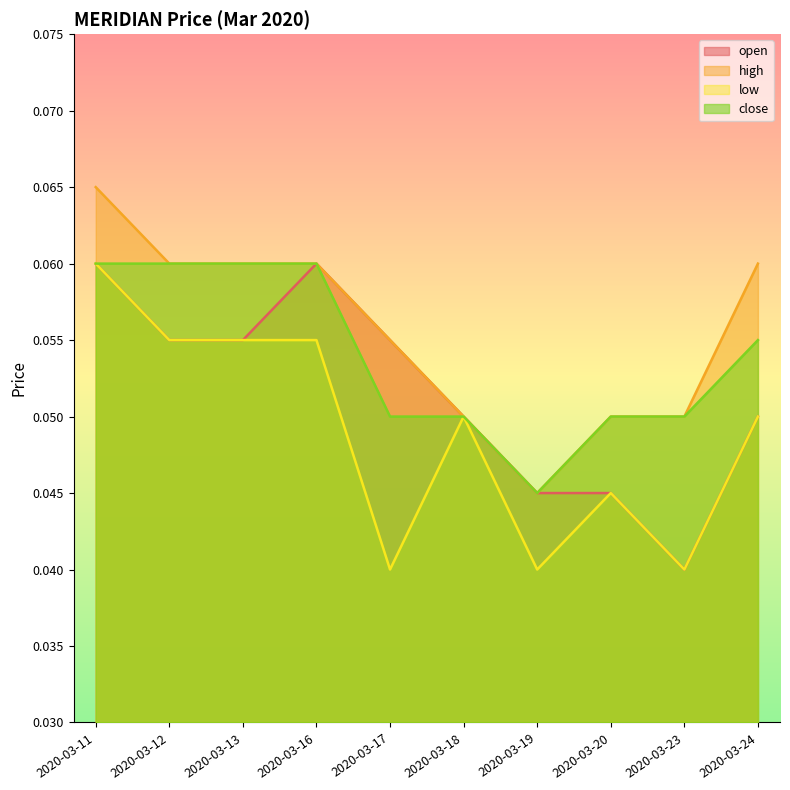

The high series shows 0.0 at 2020-03-24. True or false?

False